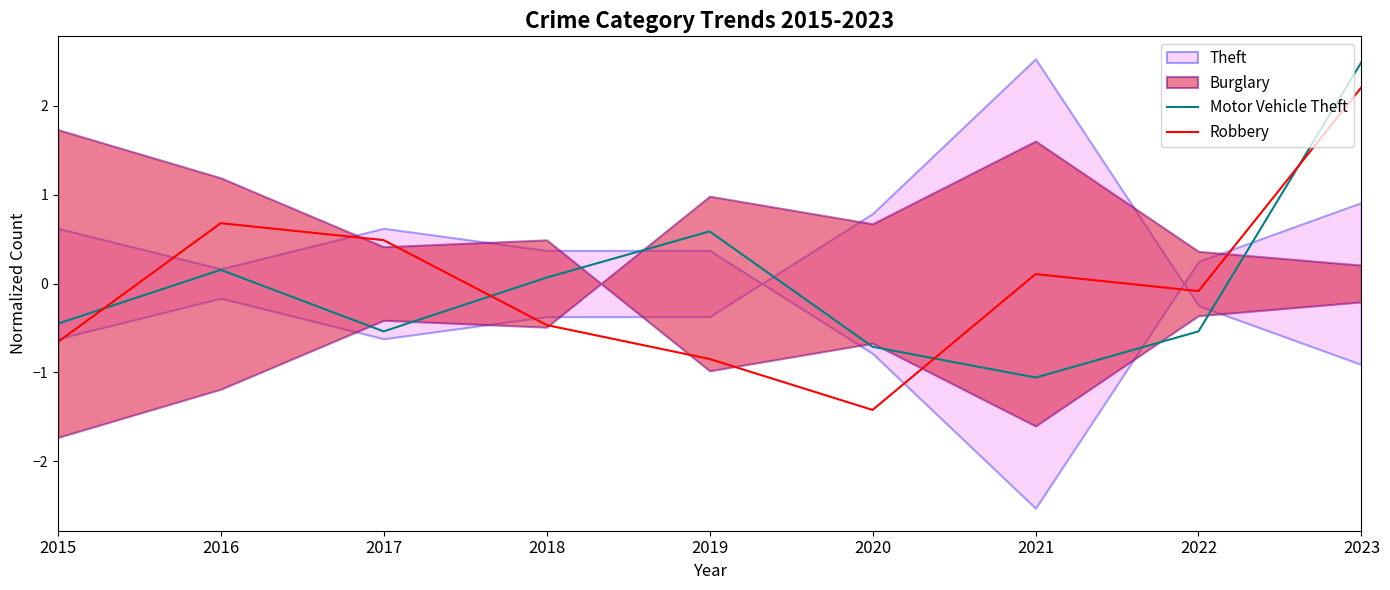

How many intersections are there between Motor Vehicle Theft and Robbery?

4